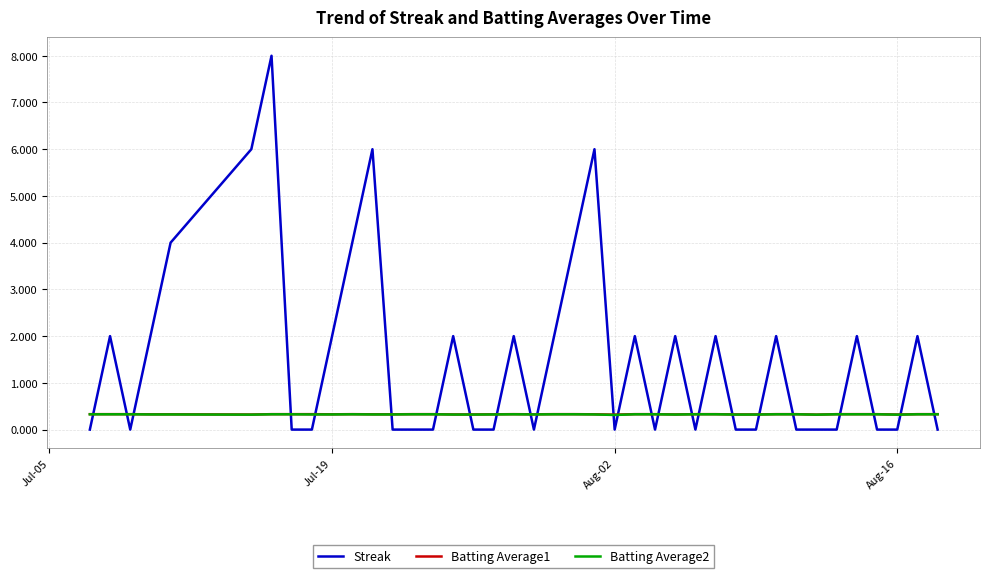

What is the difference between the maximum and minimum values in the Streak series?

8.0